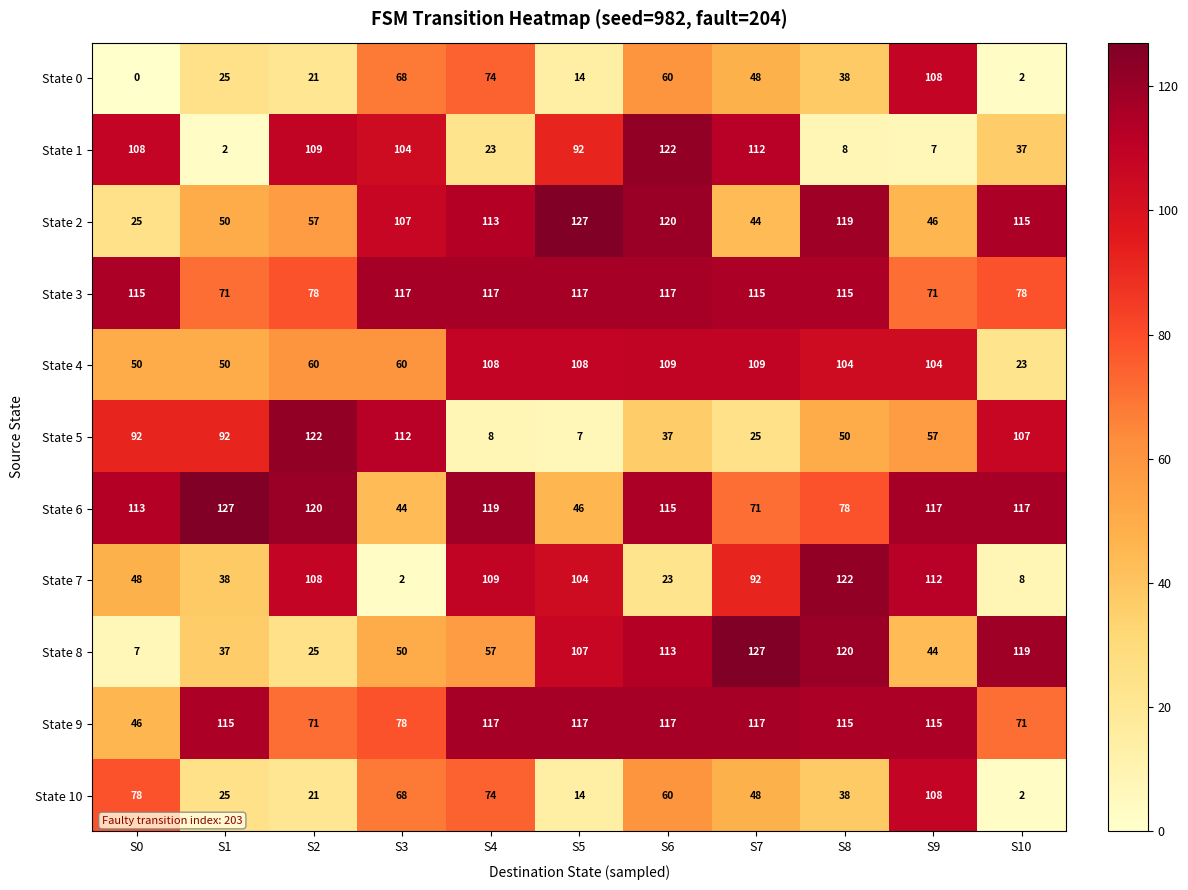

How many categories are shown in the chart?

11